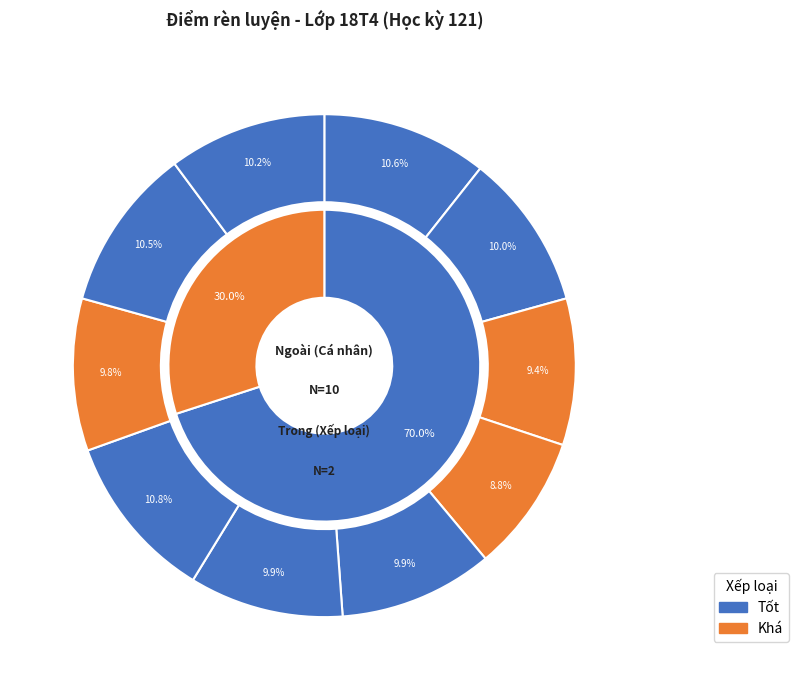

Does Đoàn Viết Chính represent more than half of the total?

No